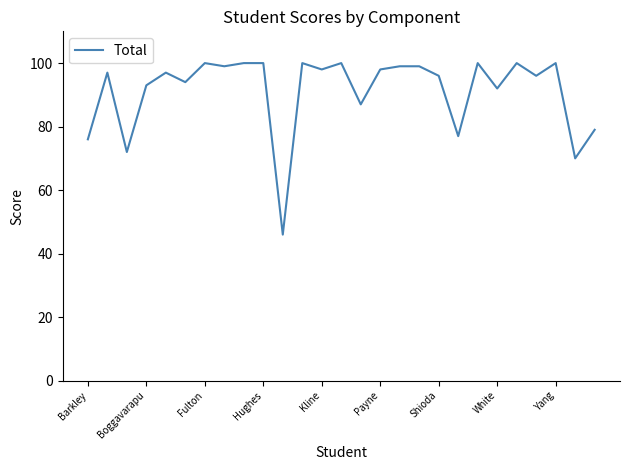

How many distinct data groups are displayed?

1